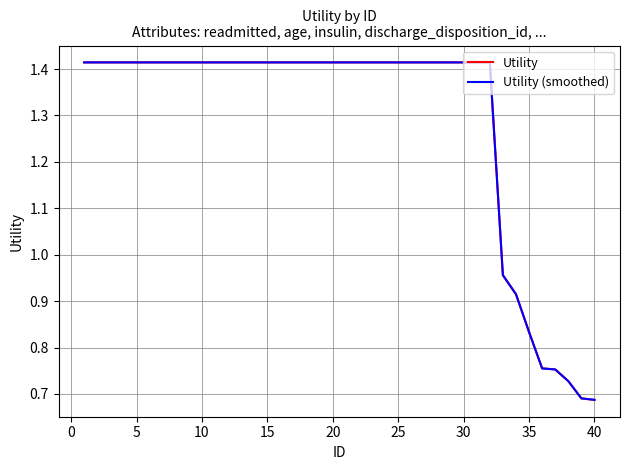

True or false: Utility (smoothed) has more than 0 points higher than both neighbors.

False